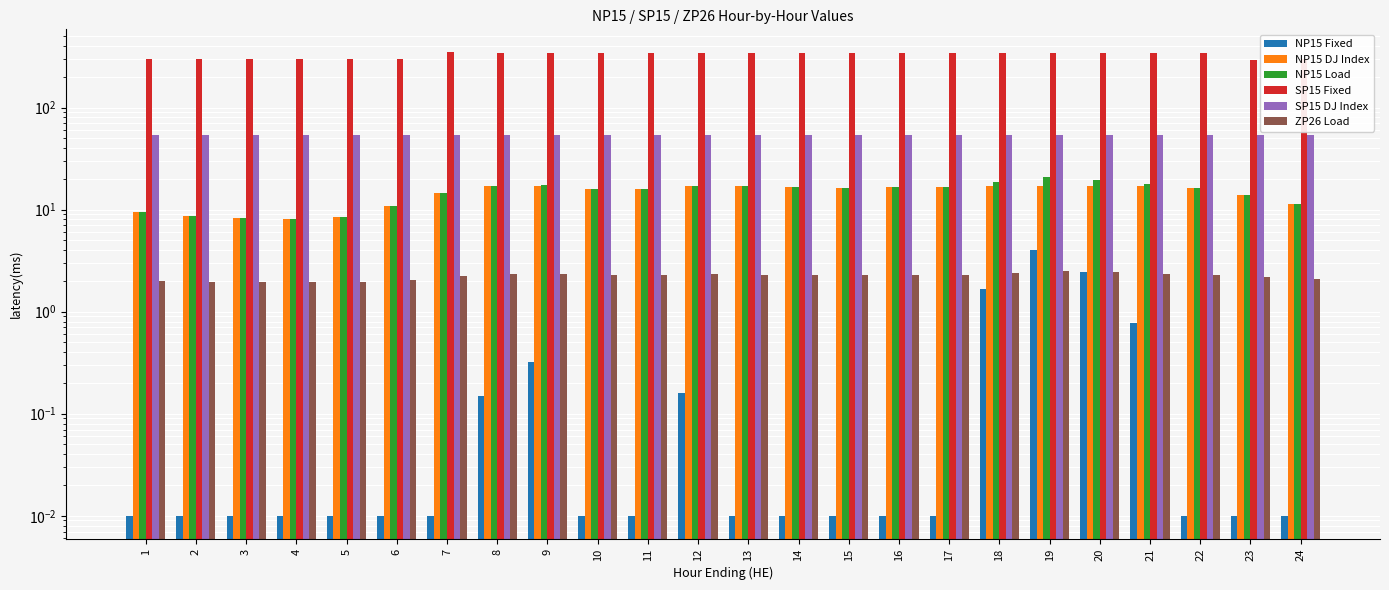

The value of SP15 Fixed at 19 is 340.3. True or false?

True